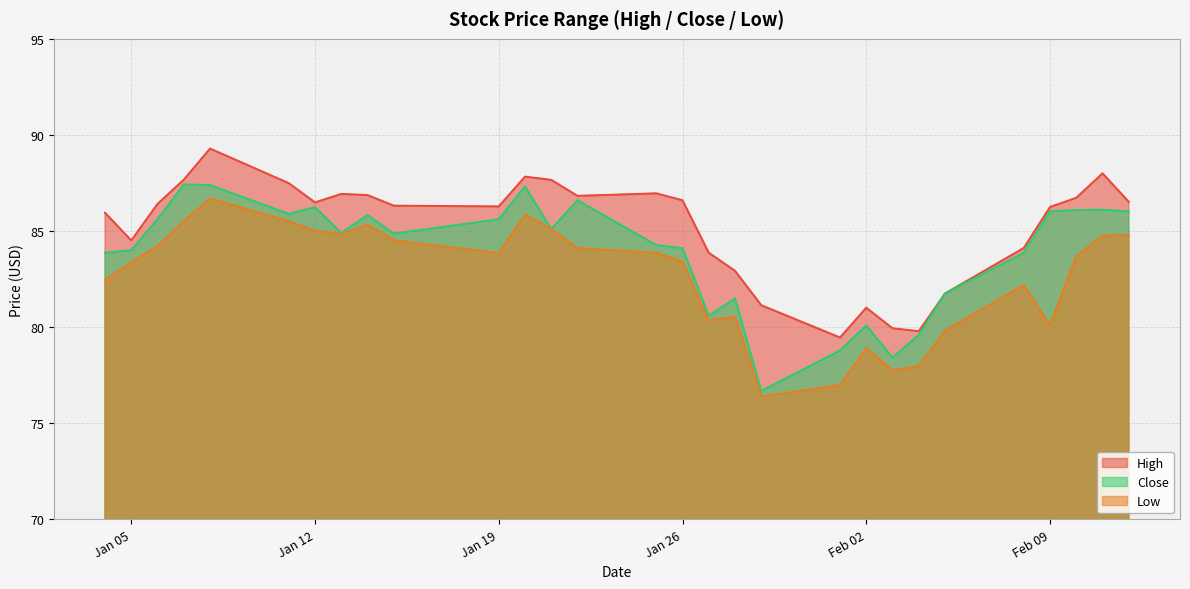

At which label does High reach its peak?

2021-01-08